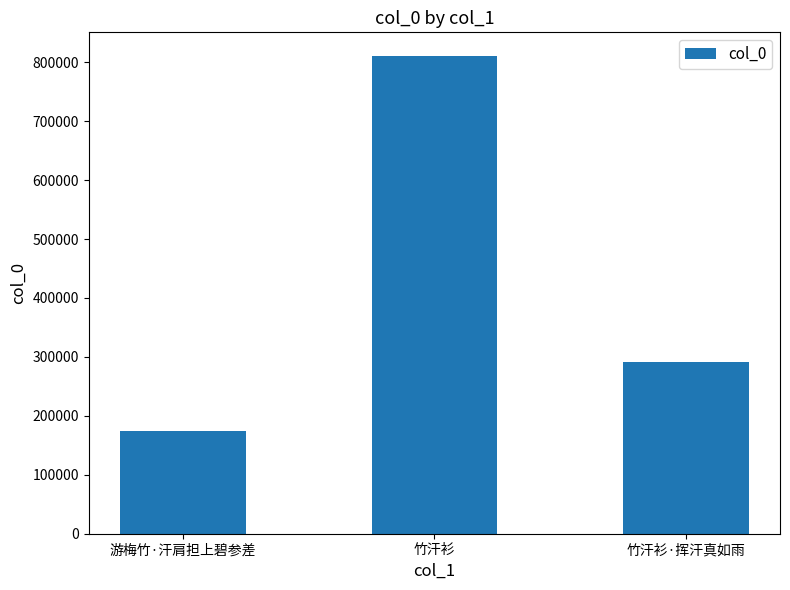

What is the ratio of the value at 竹汗衫 to the value at 游梅竹·汗肩担上碧参差?

4.7